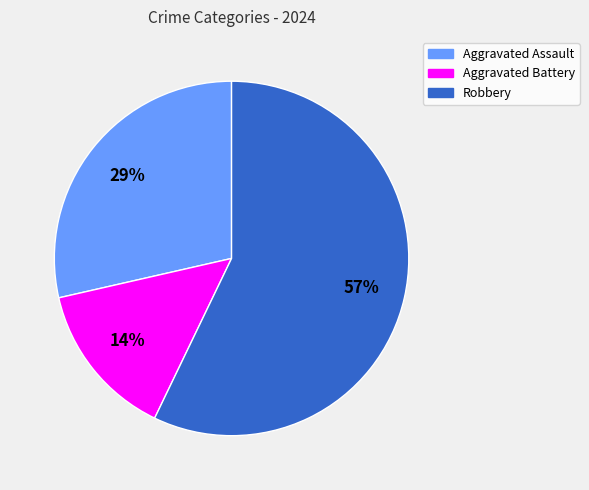

Is there any slice that represents more than half of the pie?

Yes